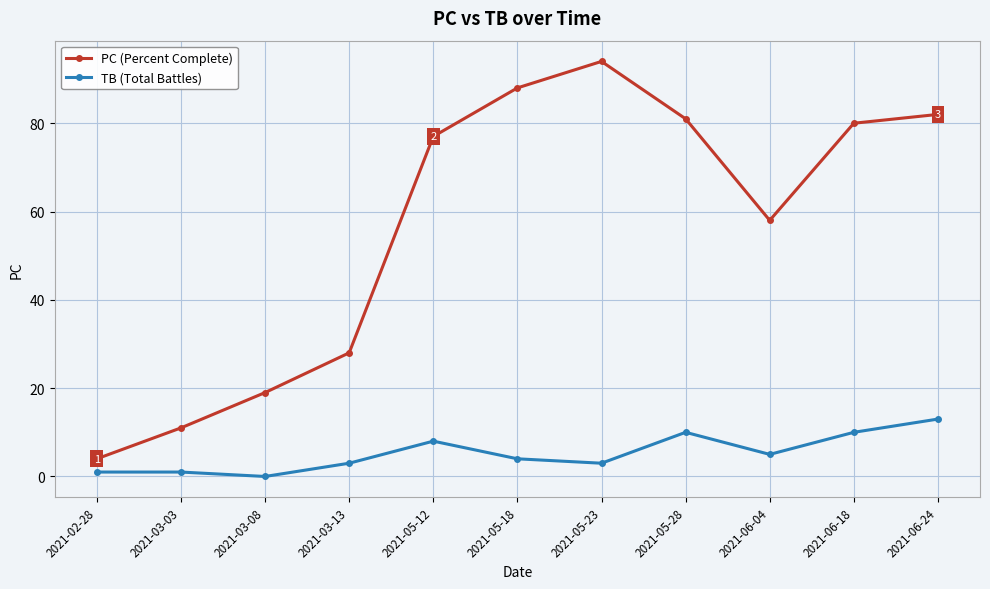

Where is the first local maximum for PC (Percent Complete)?

2021-05-23